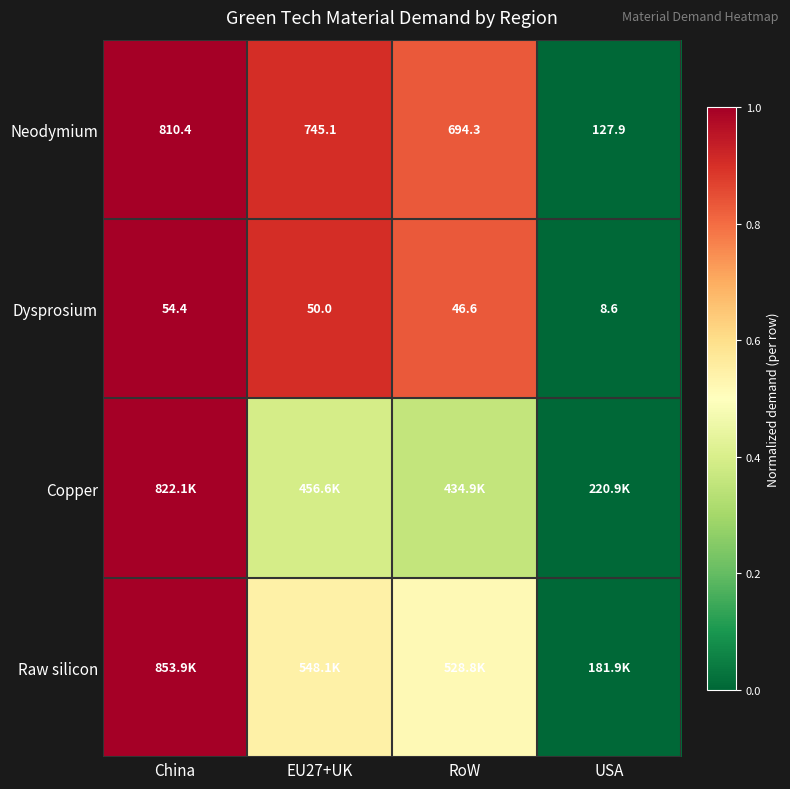

At which label is Dysprosium closest to 31?

RoW